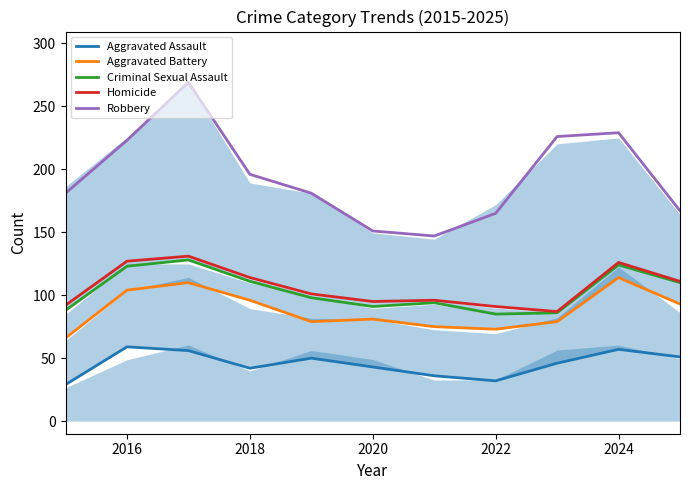

What is the difference between the highest and lowest values at 2022?

131